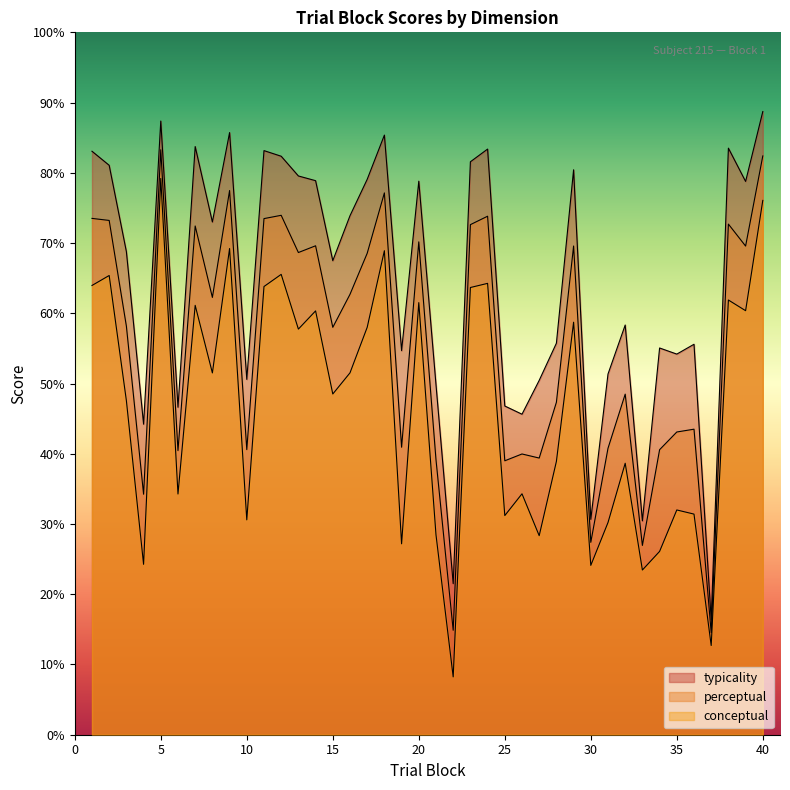

Which label corresponds to the smallest value in the chart?

22